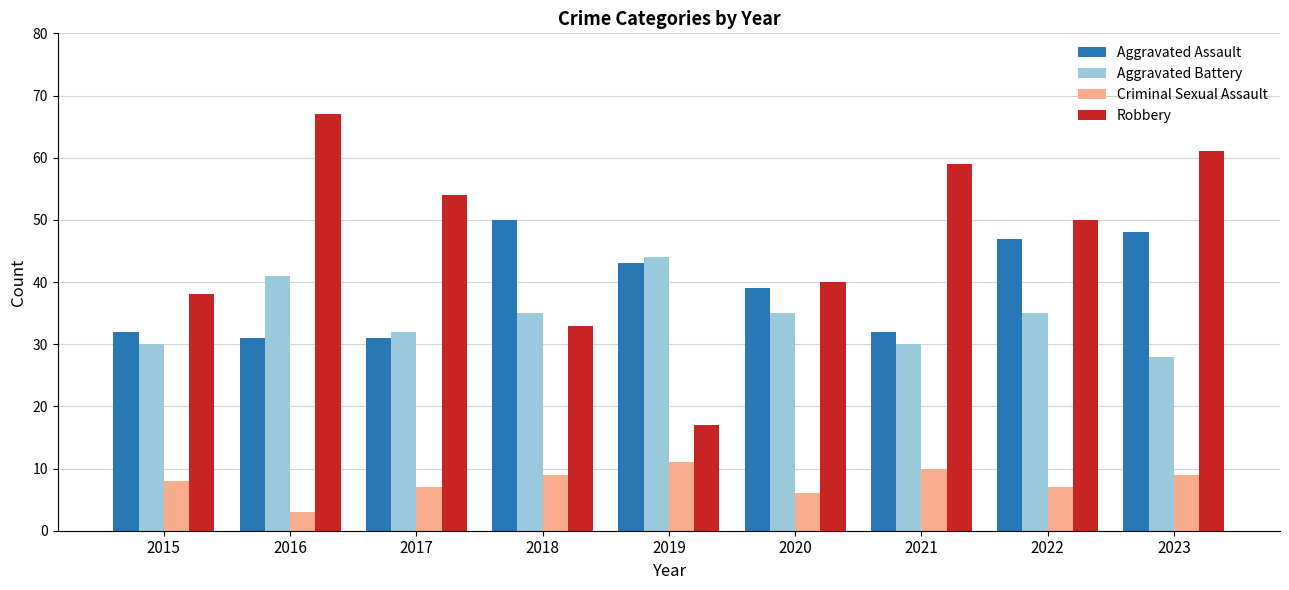

What is the average value of the Criminal Sexual Assault series?

8